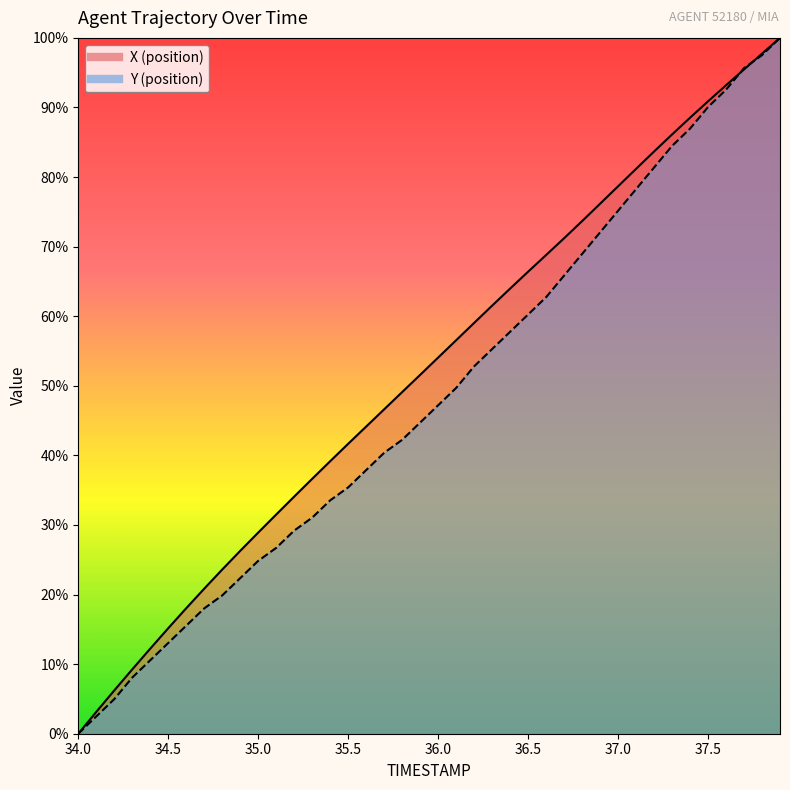

What is the difference between the maximum and minimum values in the Y series?

100.0